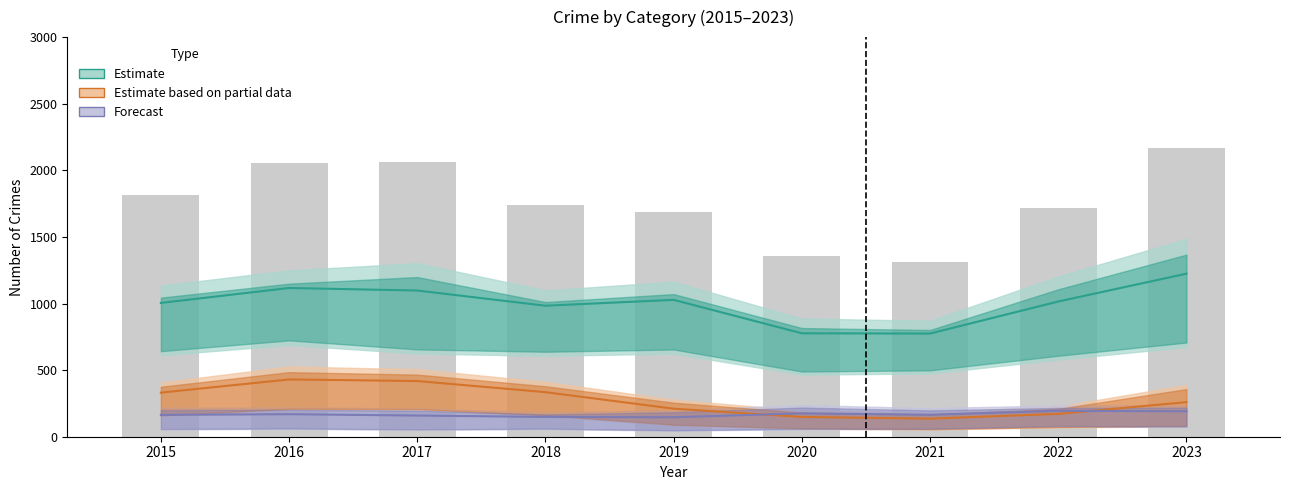

What is the sum of the Estimate values at 2015 and 2023?

2228.5